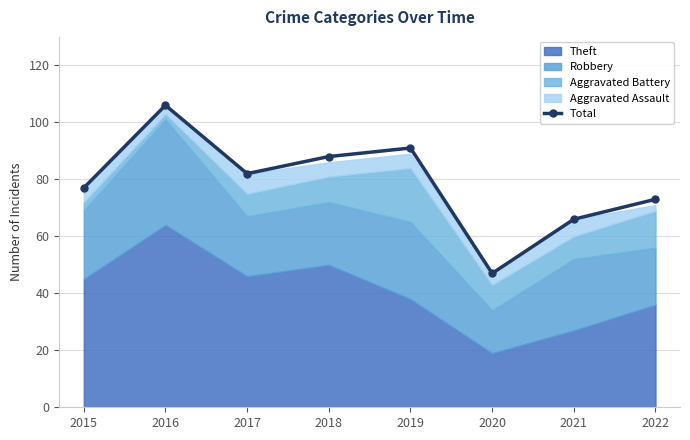

Rank the categories by value from highest to lowest.

2016, 2019, 2018, 2017, 2015, 2022, 2021, 2020